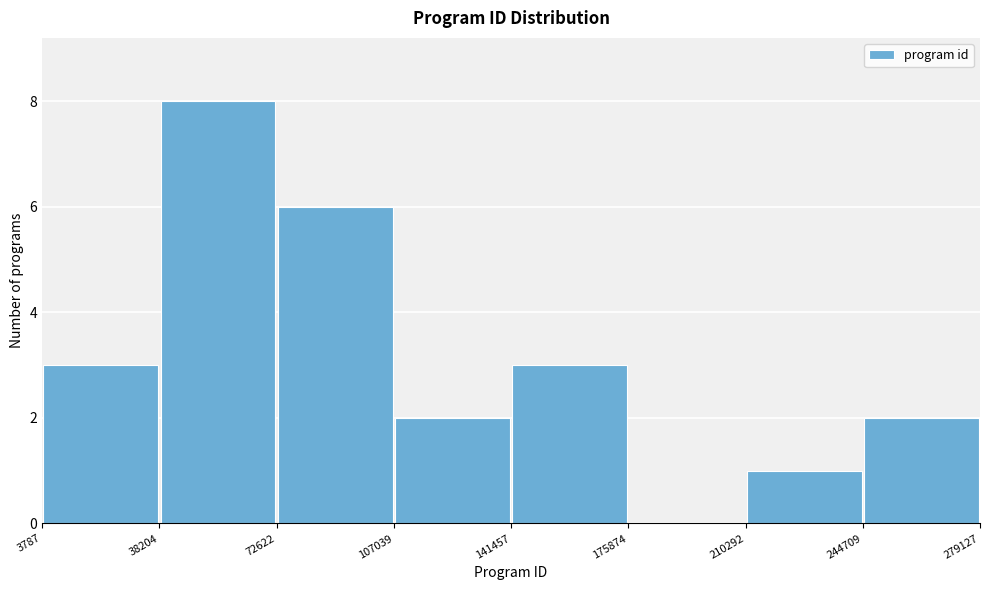

Reading left to right, list every bar in this chart as the range it spans on the x-axis followed by its height. The values are not printed on the chart, so give them approximately, as read against the axis.

3787 to 38204: 3
38204 to 72622: 8
72622 to 107039: 6
107039 to 141457: 2
141457 to 175874: 3
175874 to 210292: 0
210292 to 244709: 1
244709 to 279127: 2